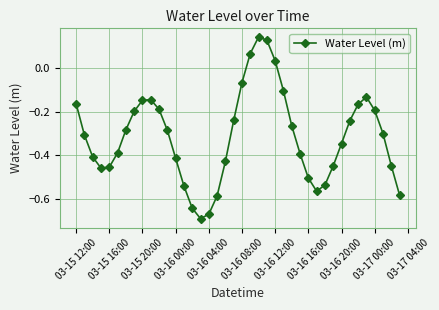

How many interior local peaks (higher than both neighbors) does the data have?

3